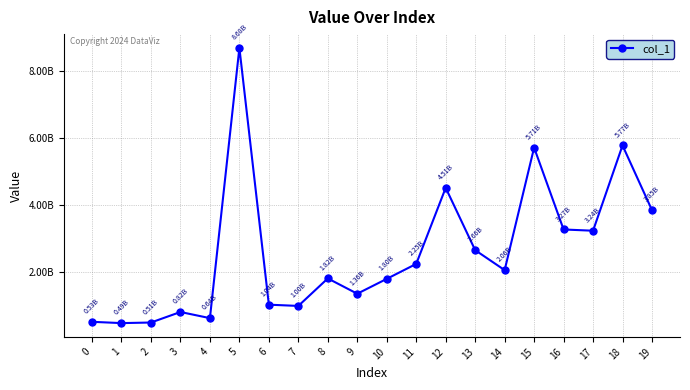

Is this an area chart (filled region under the line)?

No